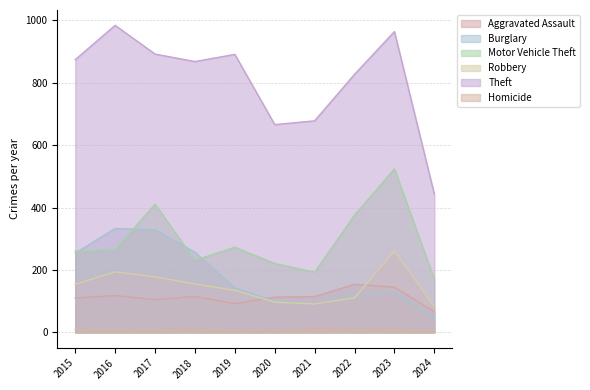

Which series has the largest total across all categories?

Theft